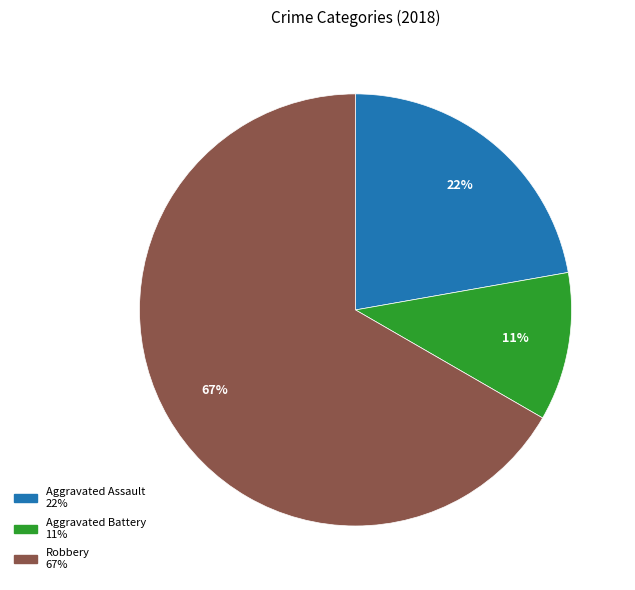

How many segments does this pie chart have?

3